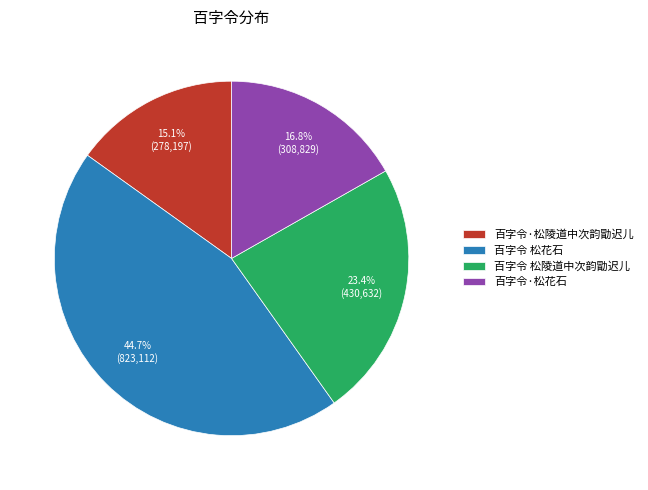

Between 百字令 松陵道中次韵勖迟儿 and 百字令·松花石, which is larger?

百字令 松陵道中次韵勖迟儿